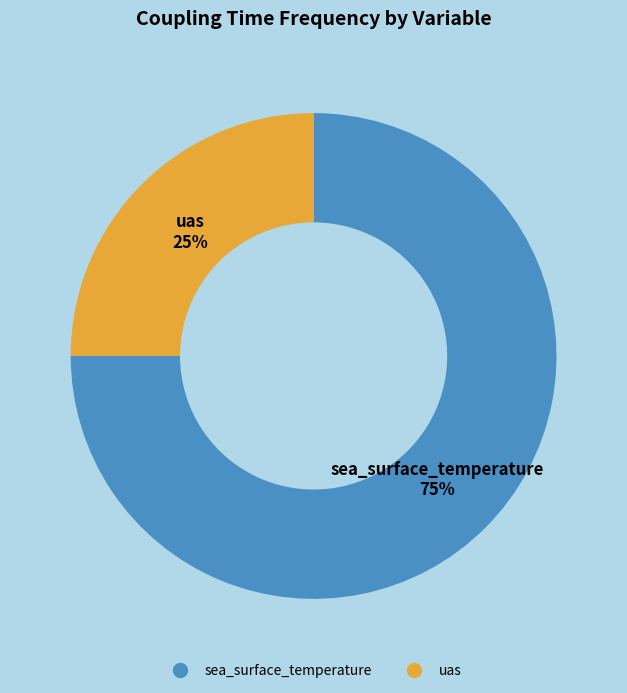

Is the sum of uas and sea_surface_temperature greater than half?

Yes